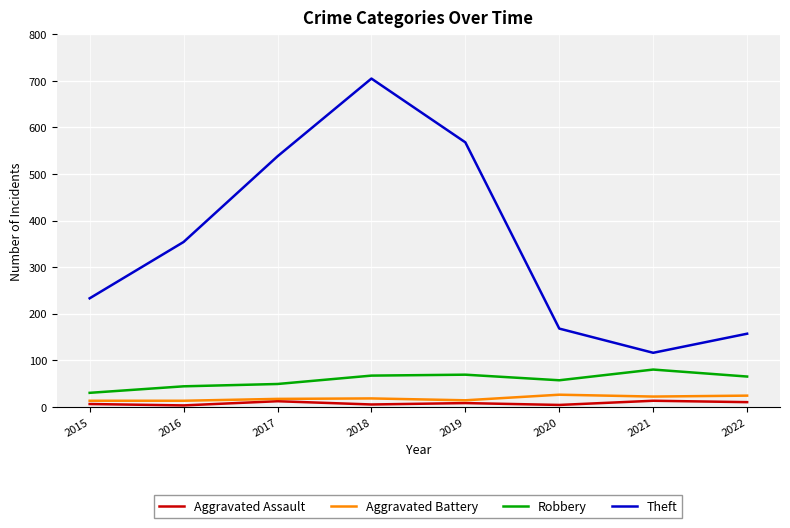

What is the maximum value for Theft?

705